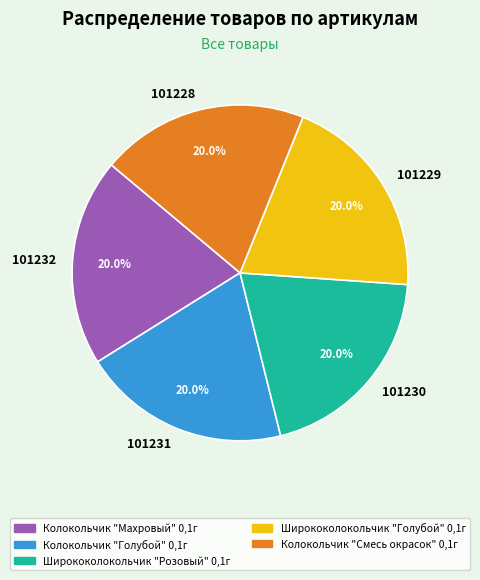

Count the number of slices in the pie.

5